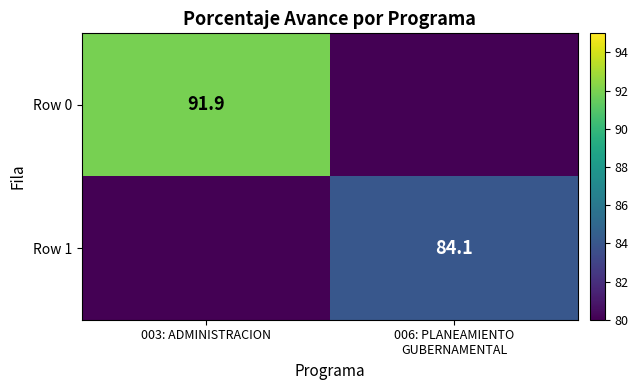

Count the number of data series in this chart.

2